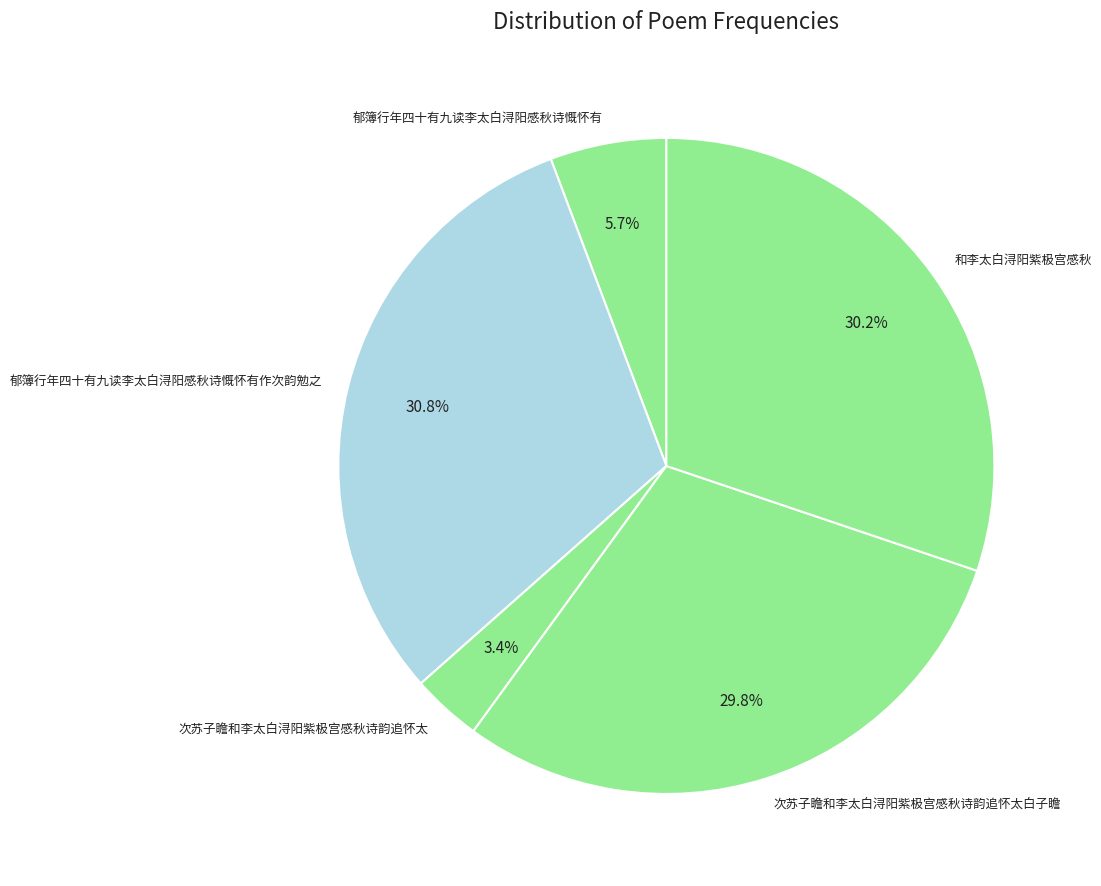

To the nearest percent, what is the average slice percentage?

20%